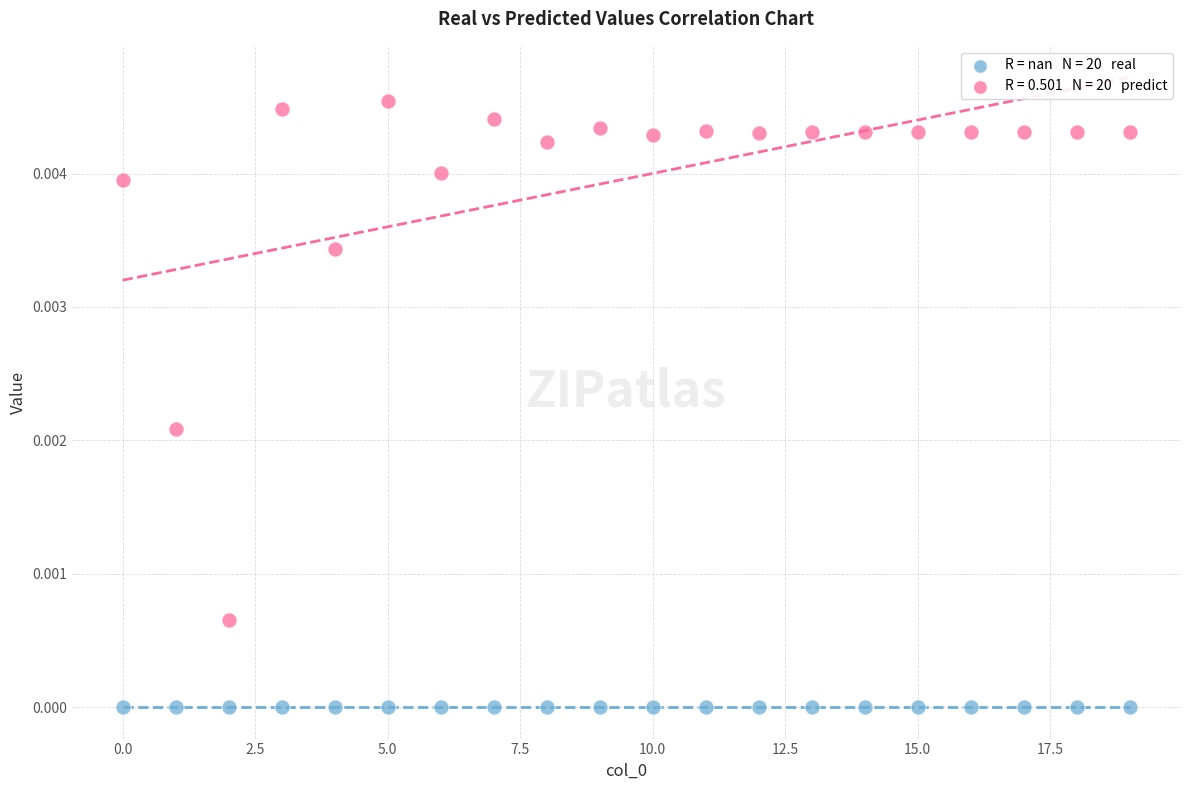

How many data points are displayed?

40